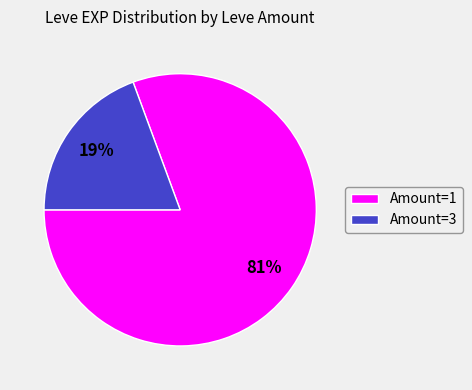

Between Amount=1 and Amount=3, which is larger?

Amount=1